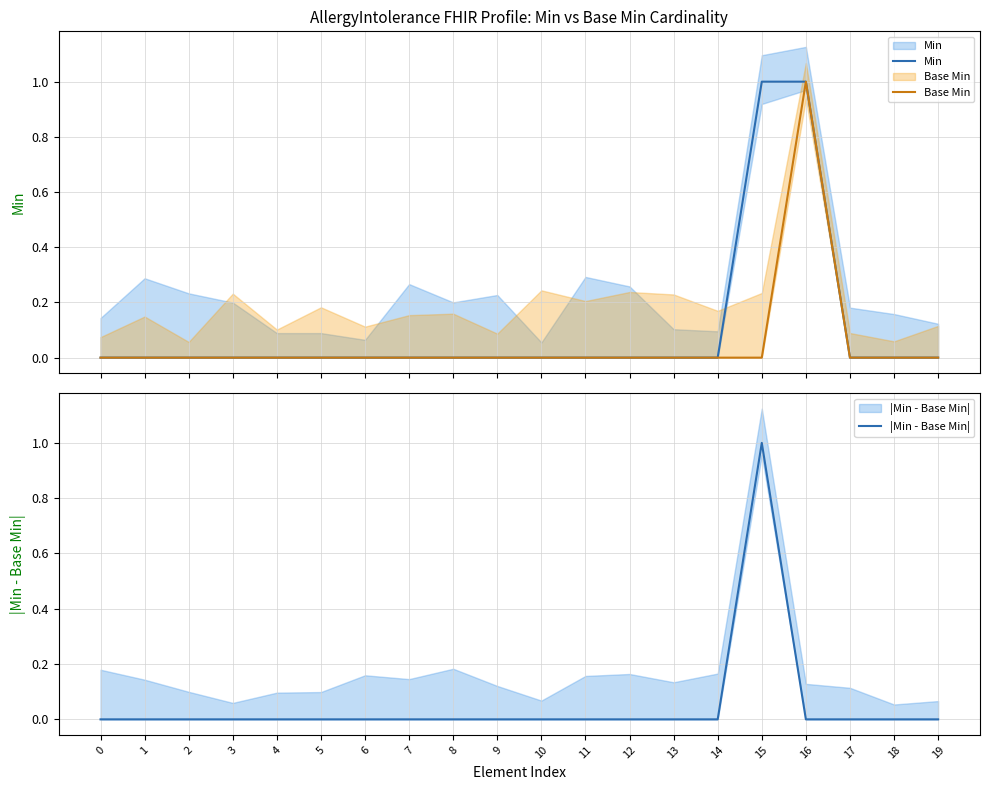

At which category is the sum across all series the highest?

15